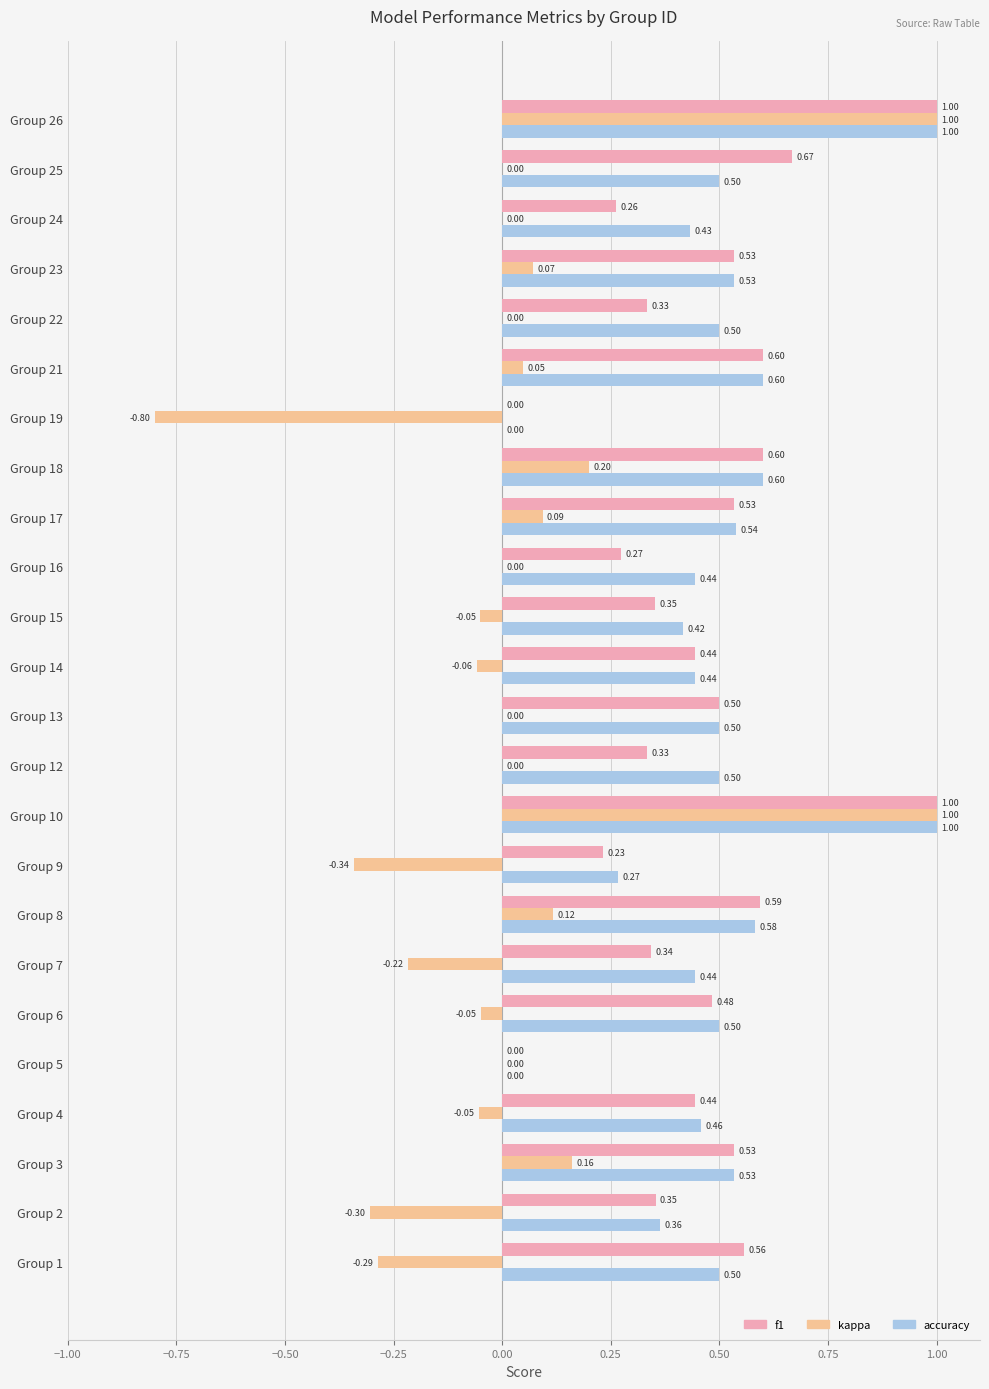

What are all the series names shown in the legend?

f1, kappa, accuracy